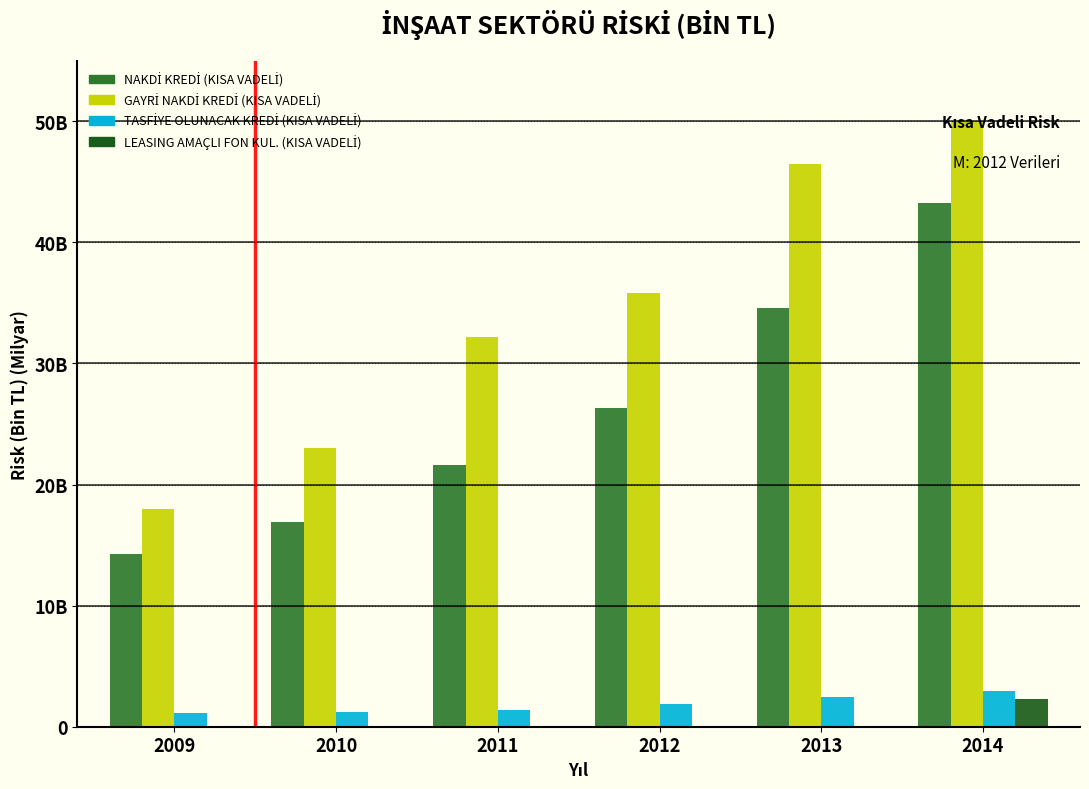

Are the bars horizontal?

No